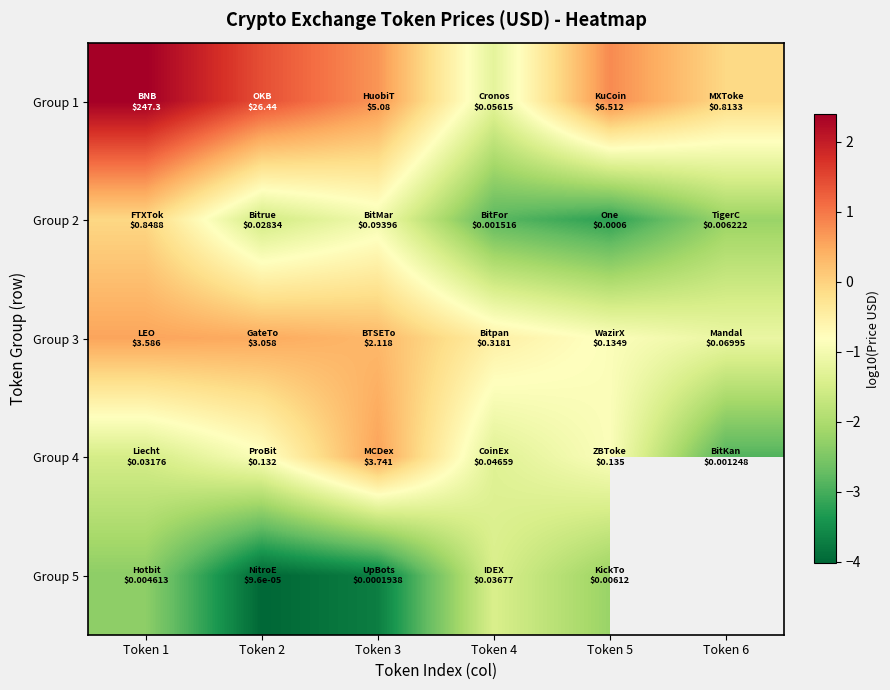

True or false: Group 1 has a value of -0.1 at Token 6.

True